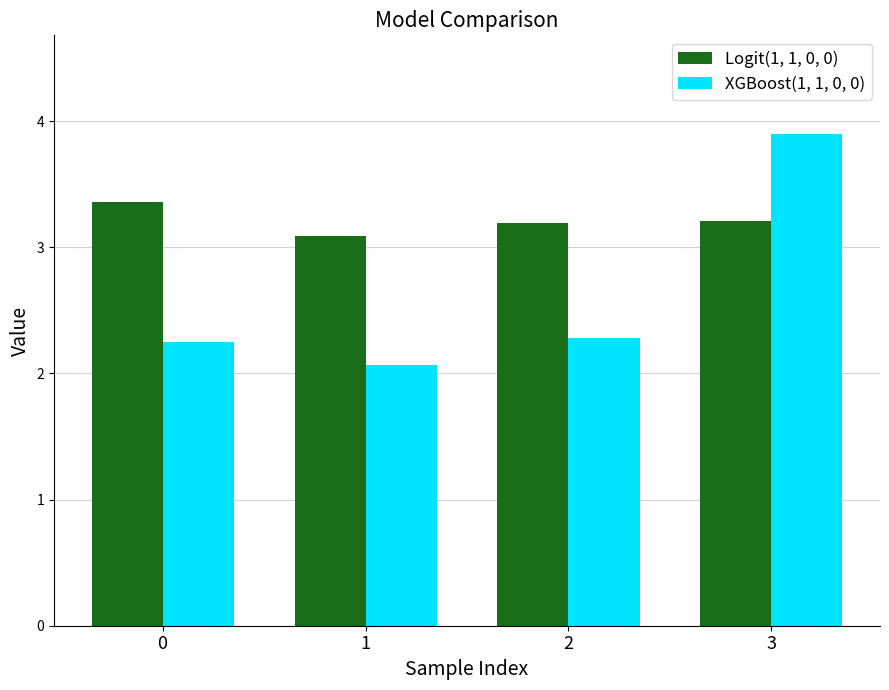

Rank the series by their average value, from highest to lowest.

Logit(1, 1, 0, 0), XGBoost(1, 1, 0, 0)